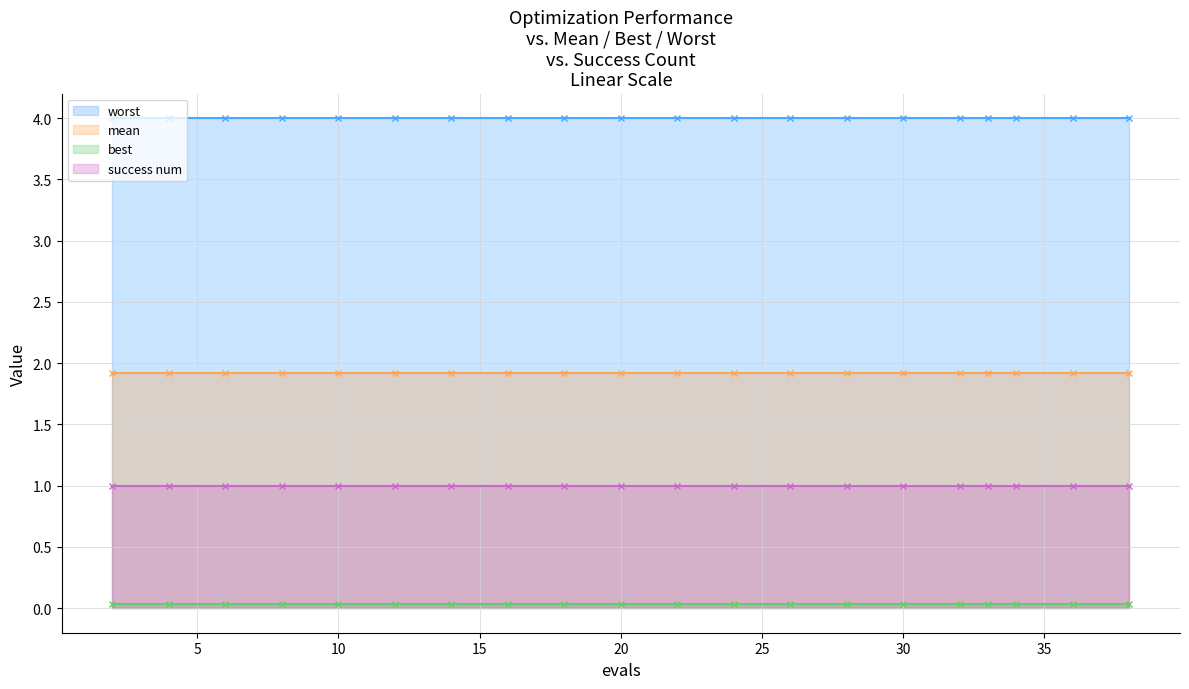

Reading right to left, extract all data points from this chart.

mean: 19=1.9	18=1.9	17=1.9	16=1.9	15=1.9	14=1.9	13=1.9	12=1.9	11=1.9	10=1.9	9=1.9	8=1.9	7=1.9	6=1.9	5=1.9	4=1.9	3=1.9	2=1.9	1=1.9	0=1.9
best: 19=0.0	18=0.0	17=0.0	16=0.0	15=0.0	14=0.0	13=0.0	12=0.0	11=0.0	10=0.0	9=0.0	8=0.0	7=0.0	6=0.0	5=0.0	4=0.0	3=0.0	2=0.0	1=0.0	0=0.0
worst: 19=4.0	18=4.0	17=4.0	16=4.0	15=4.0	14=4.0	13=4.0	12=4.0	11=4.0	10=4.0	9=4.0	8=4.0	7=4.0	6=4.0	5=4.0	4=4.0	3=4.0	2=4.0	1=4.0	0=4.0
success num: 19=1.0	18=1.0	17=1.0	16=1.0	15=1.0	14=1.0	13=1.0	12=1.0	11=1.0	10=1.0	9=1.0	8=1.0	7=1.0	6=1.0	5=1.0	4=1.0	3=1.0	2=1.0	1=1.0	0=1.0